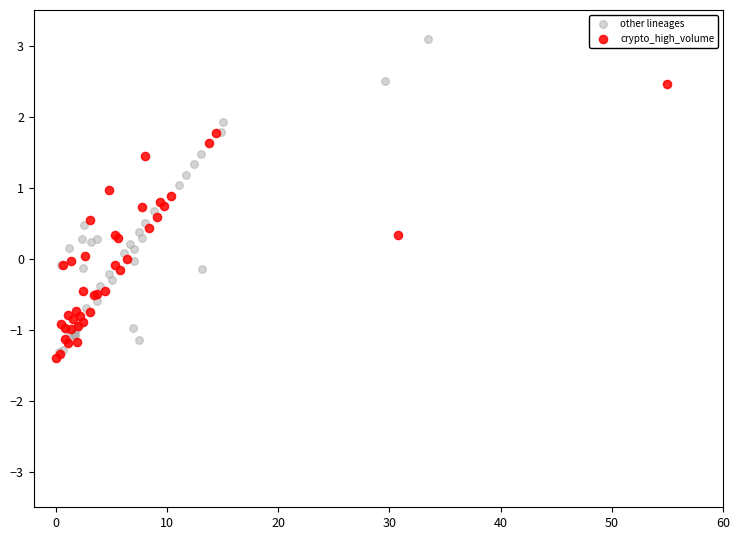

Which series reaches the maximum Y coordinate?

other lineages